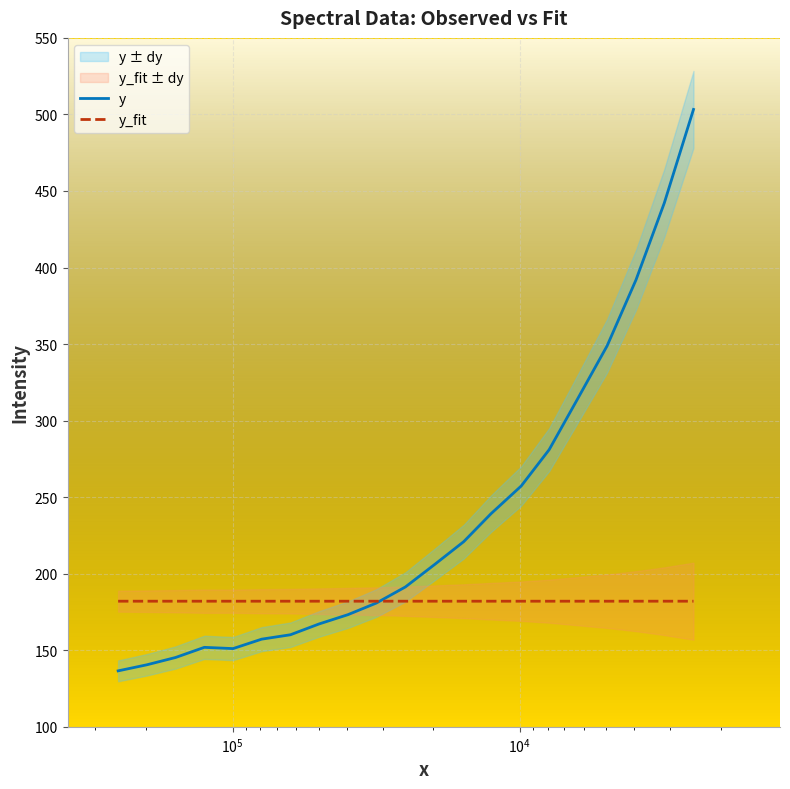

What is the difference between the maximum and minimum values in the y series?

366.7